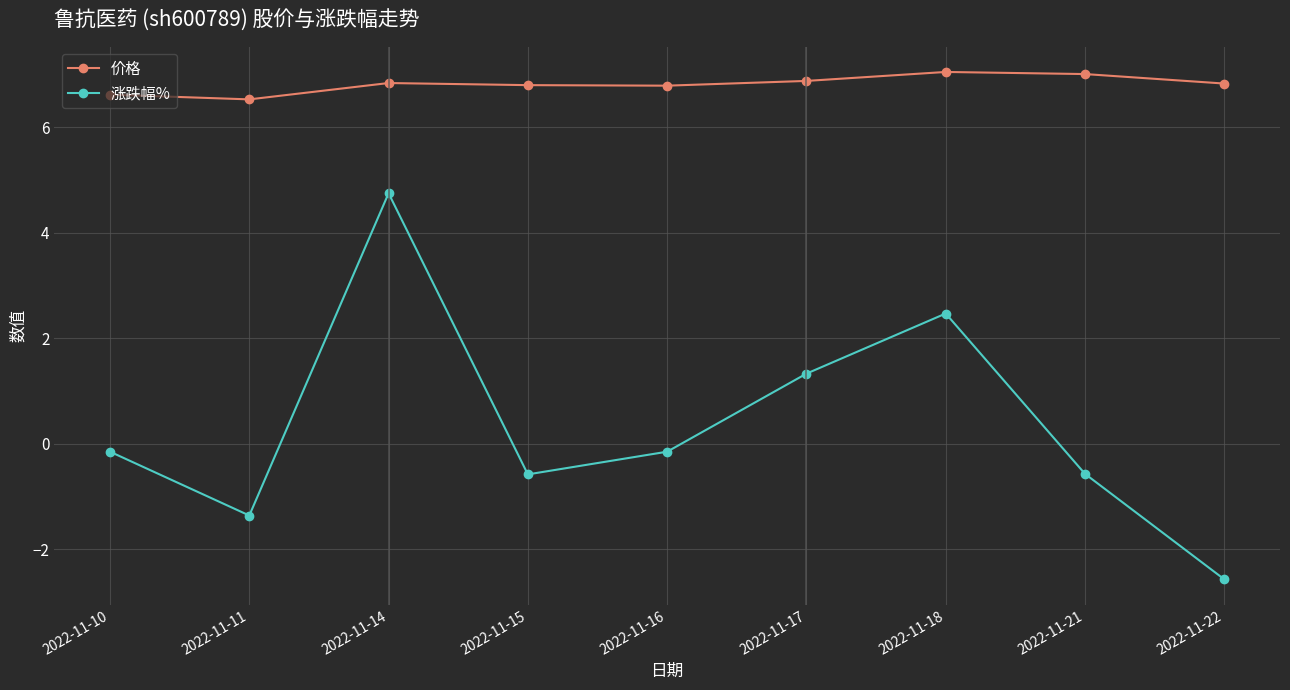

Which category has the lowest value across all series?

2022-11-22